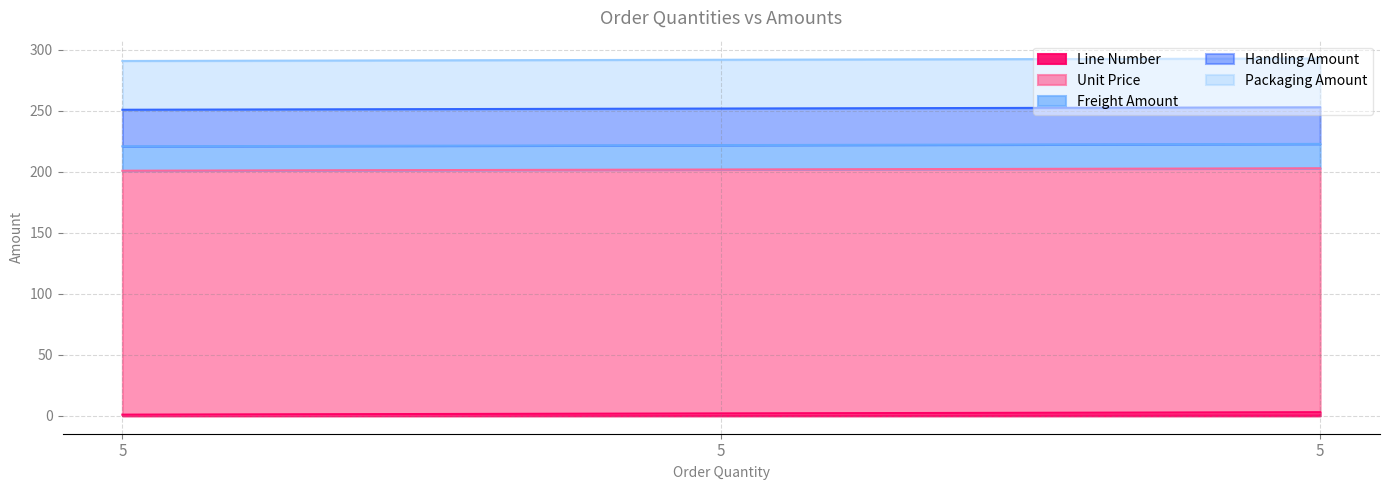

Which has a higher value, 5 or 5?

5